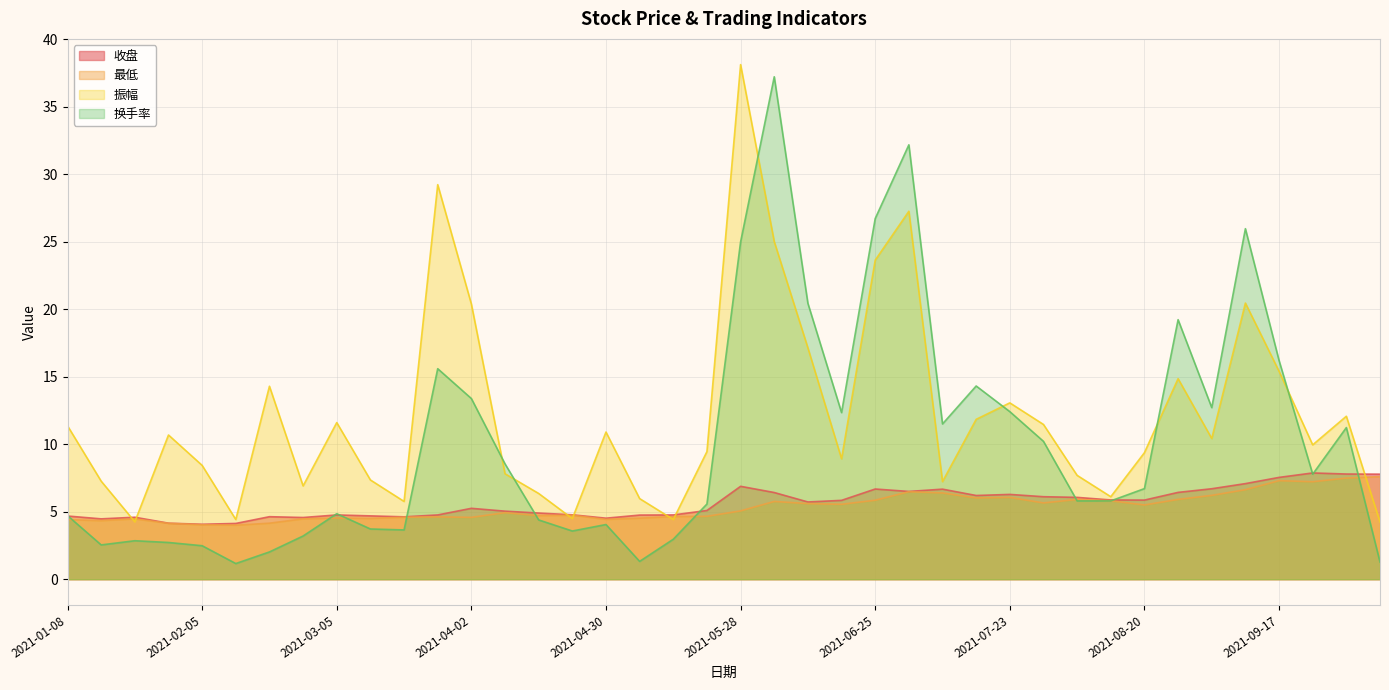

What is the difference between the highest and lowest values at 2021-04-09?

3.6